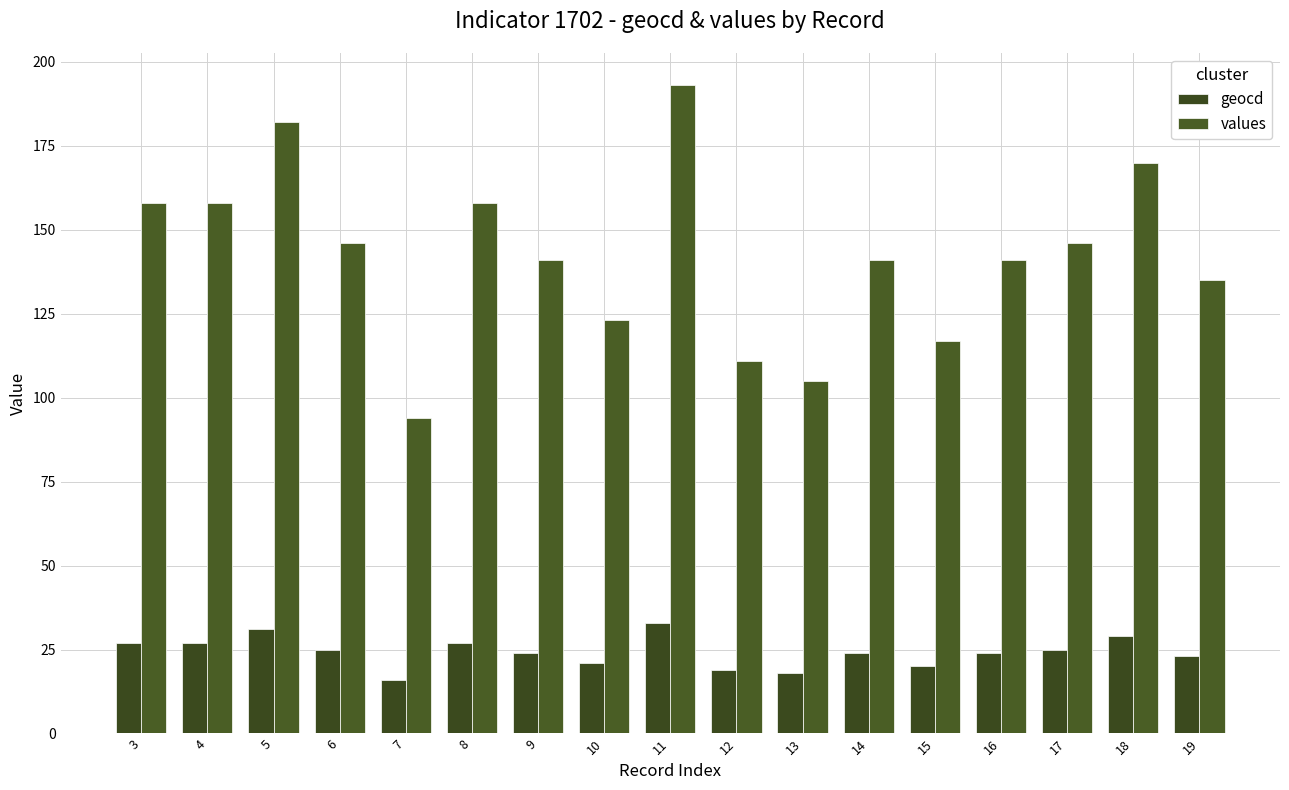

The value of values at 17 is 240. True or false?

False